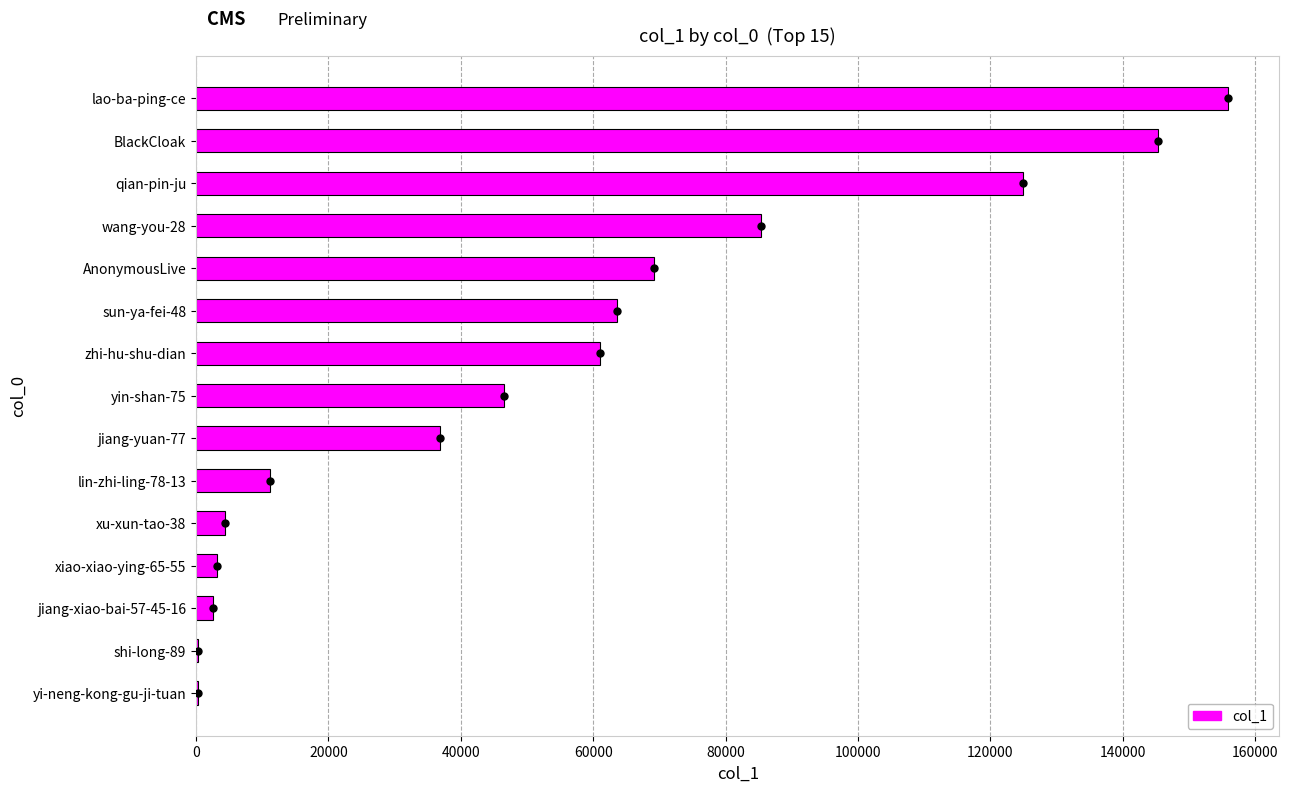

True or false: the data shows 30203 at zhi-hu-shu-dian.

False